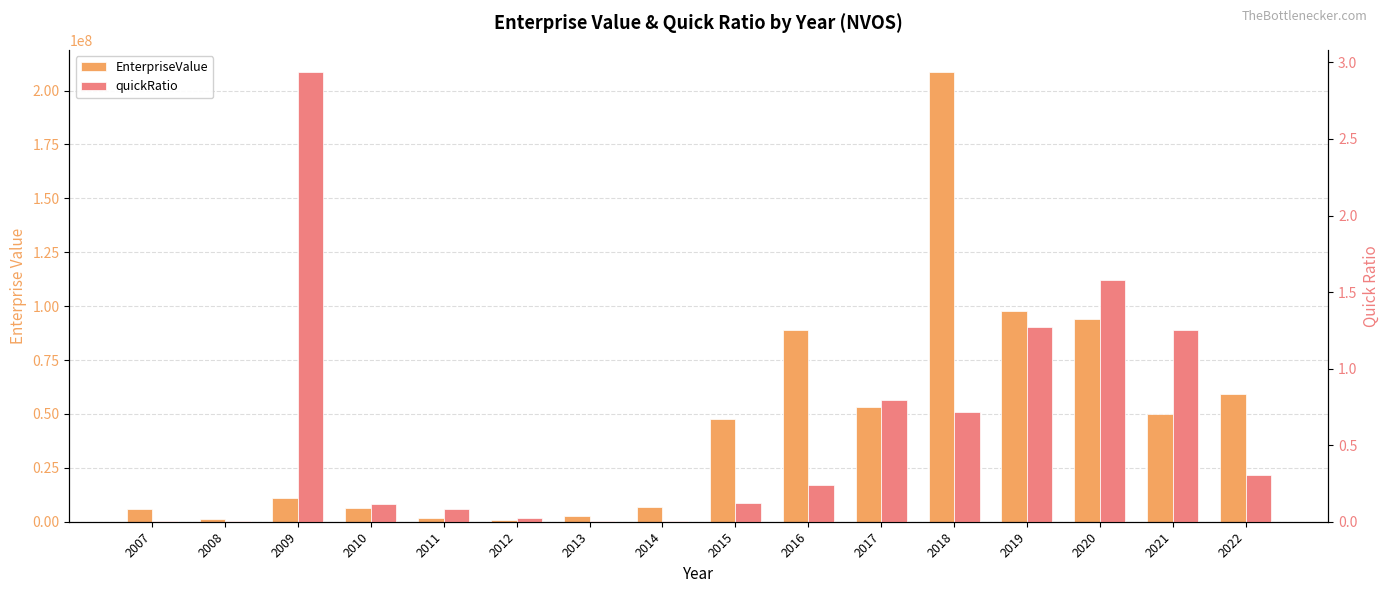

What is the total value across all series at 2017?

53394392.6